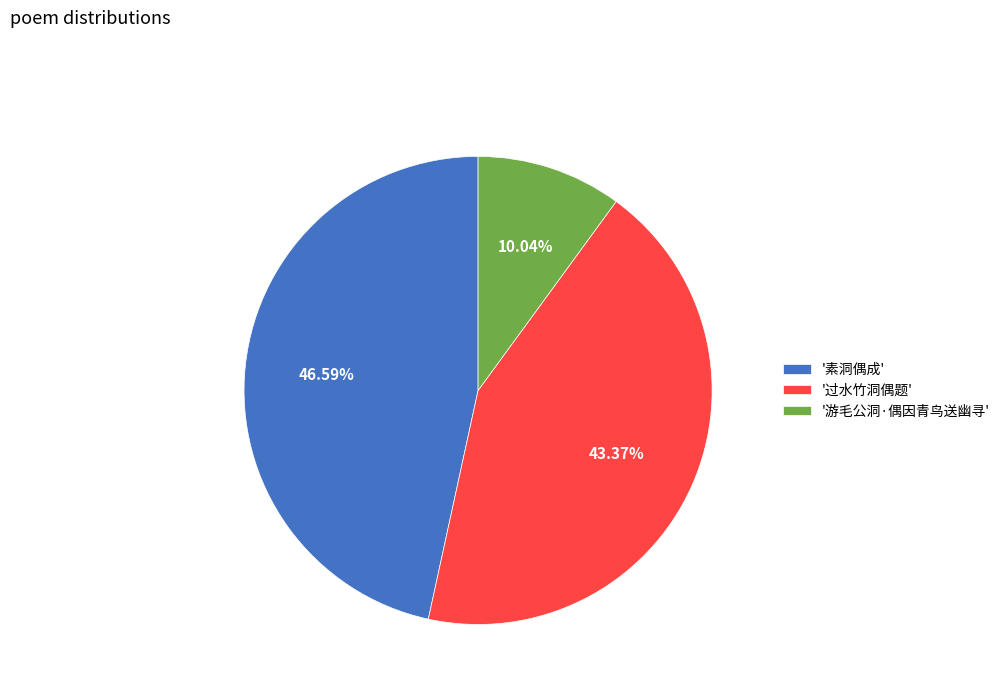

Between '素洞偶成' and '过水竹洞偶题', which is larger?

'素洞偶成'